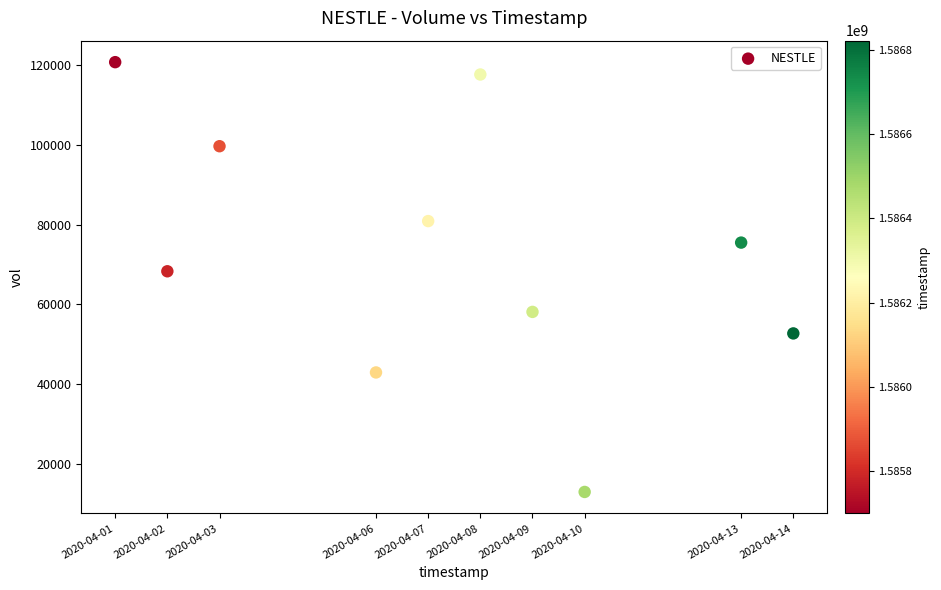

What Y value in the scatter plot is closest to 66850?

68300